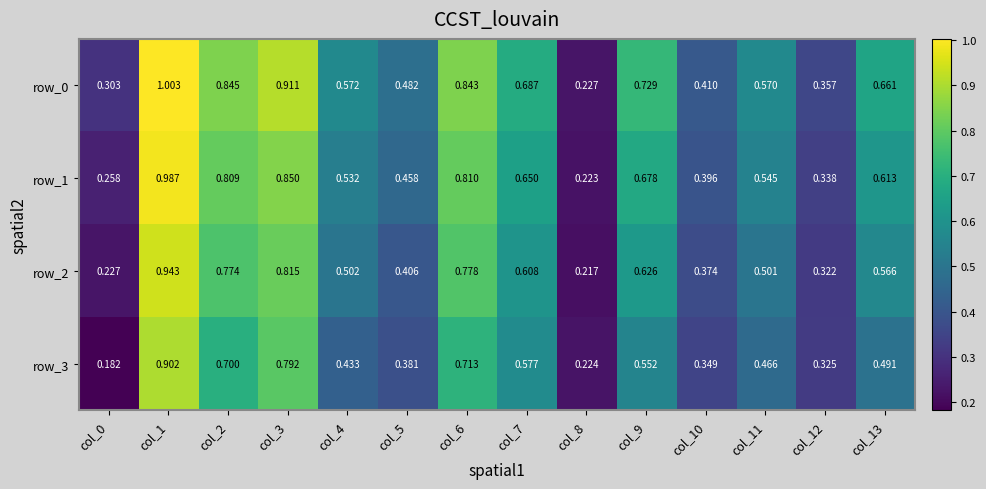

Which series has the largest range (max minus min)?

row_0